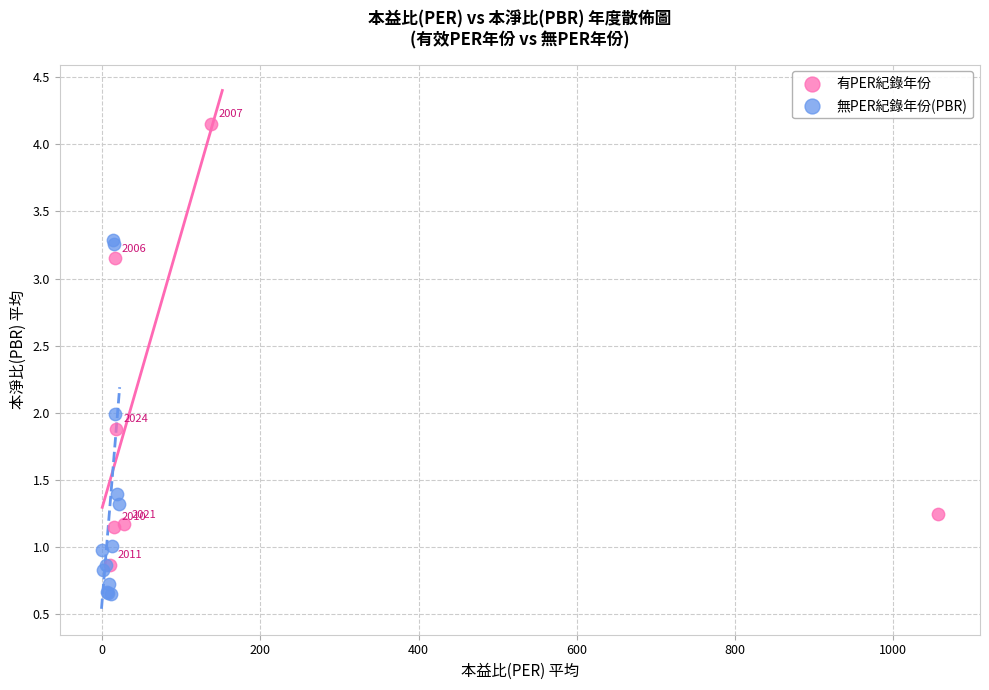

Which series contains the highest Y value?

有PER紀錄年份